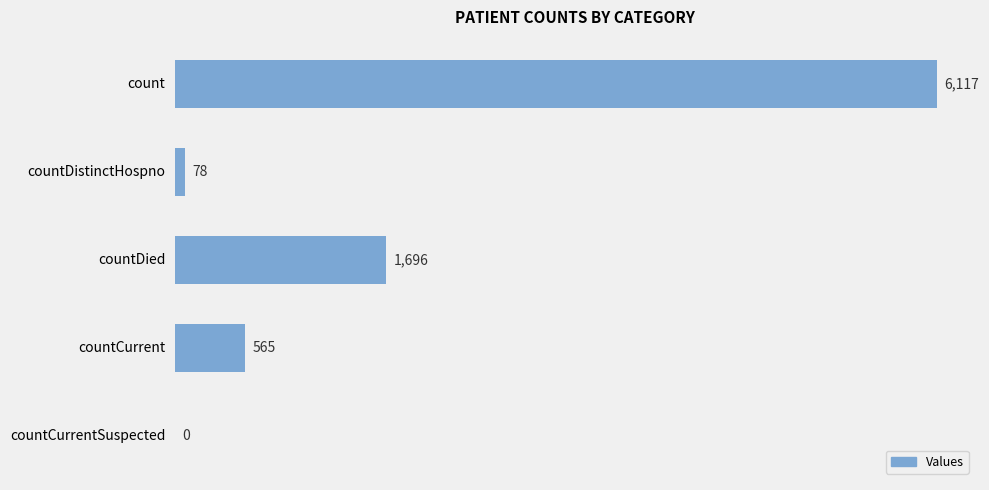

The chart shows a value of 6117 at count. True or false?

True